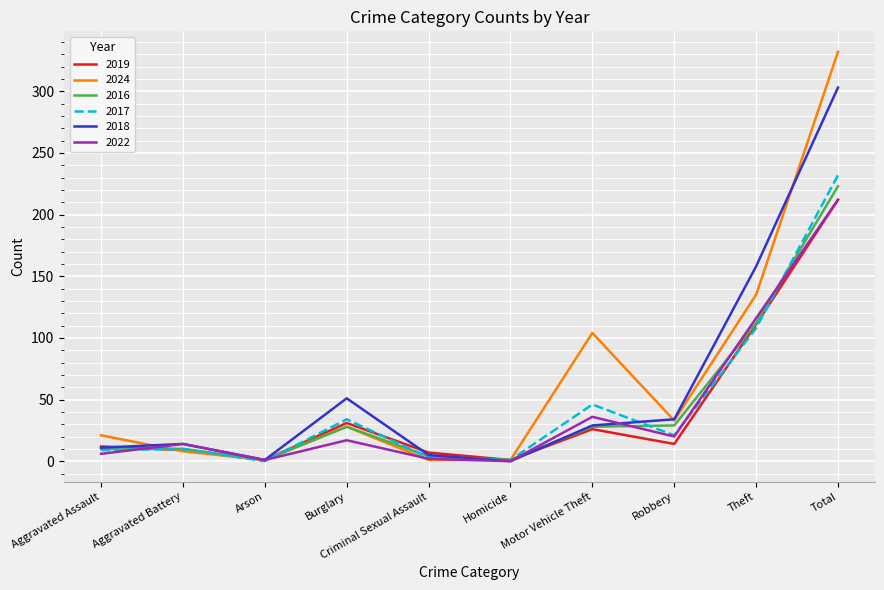

Which series has the largest range (max minus min)?

2024